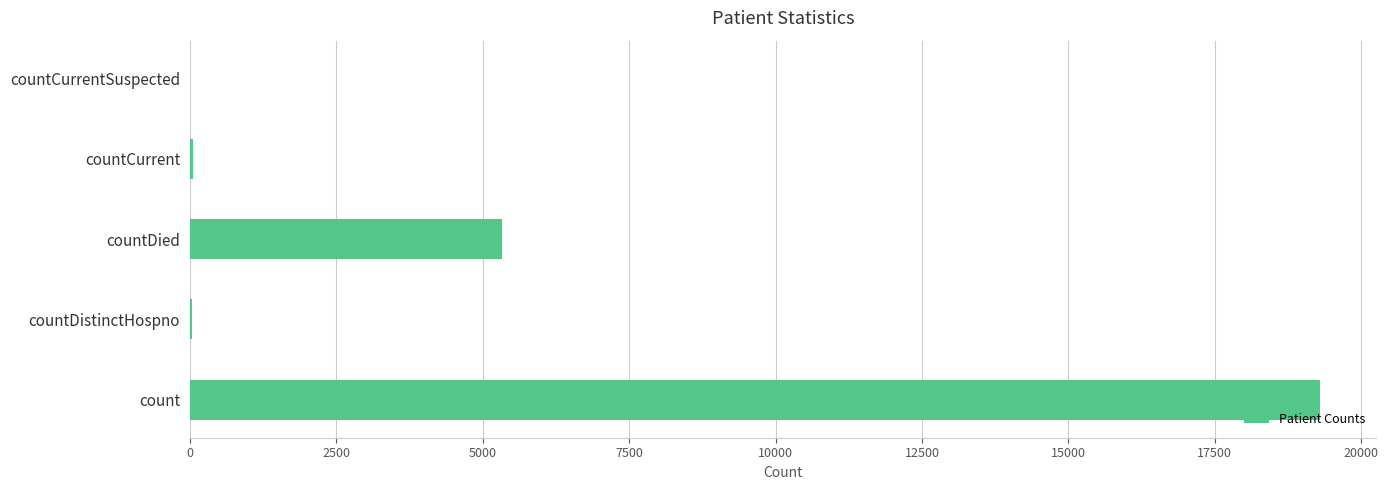

The value at count is 8282. True or false?

False